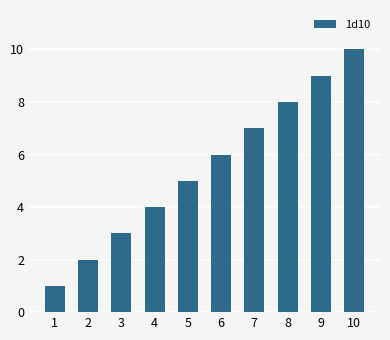

Count the number of data series in this chart.

1